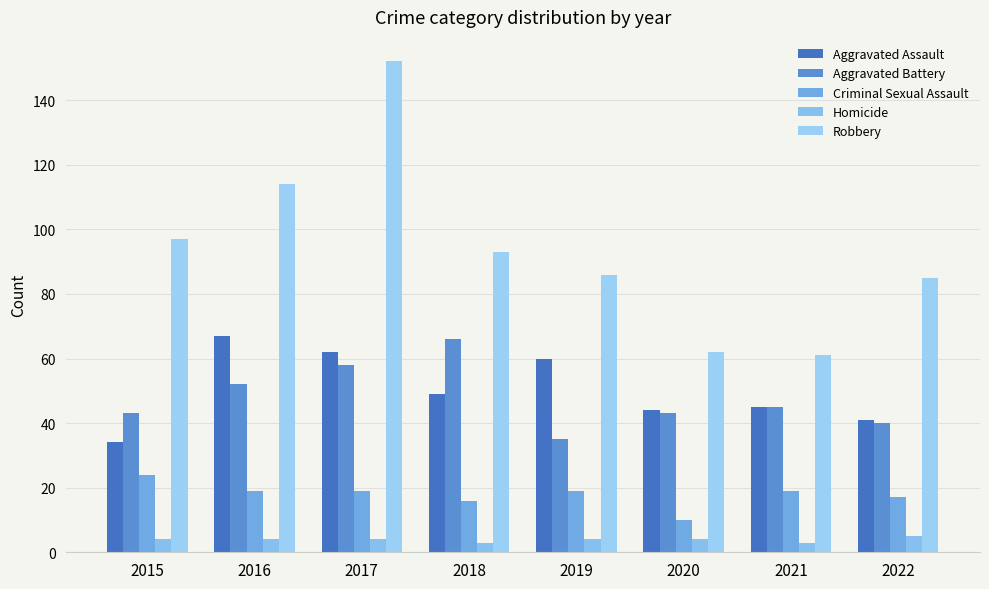

What are all the series names shown in the legend?

Aggravated Assault, Aggravated Battery, Criminal Sexual Assault, Homicide, Robbery